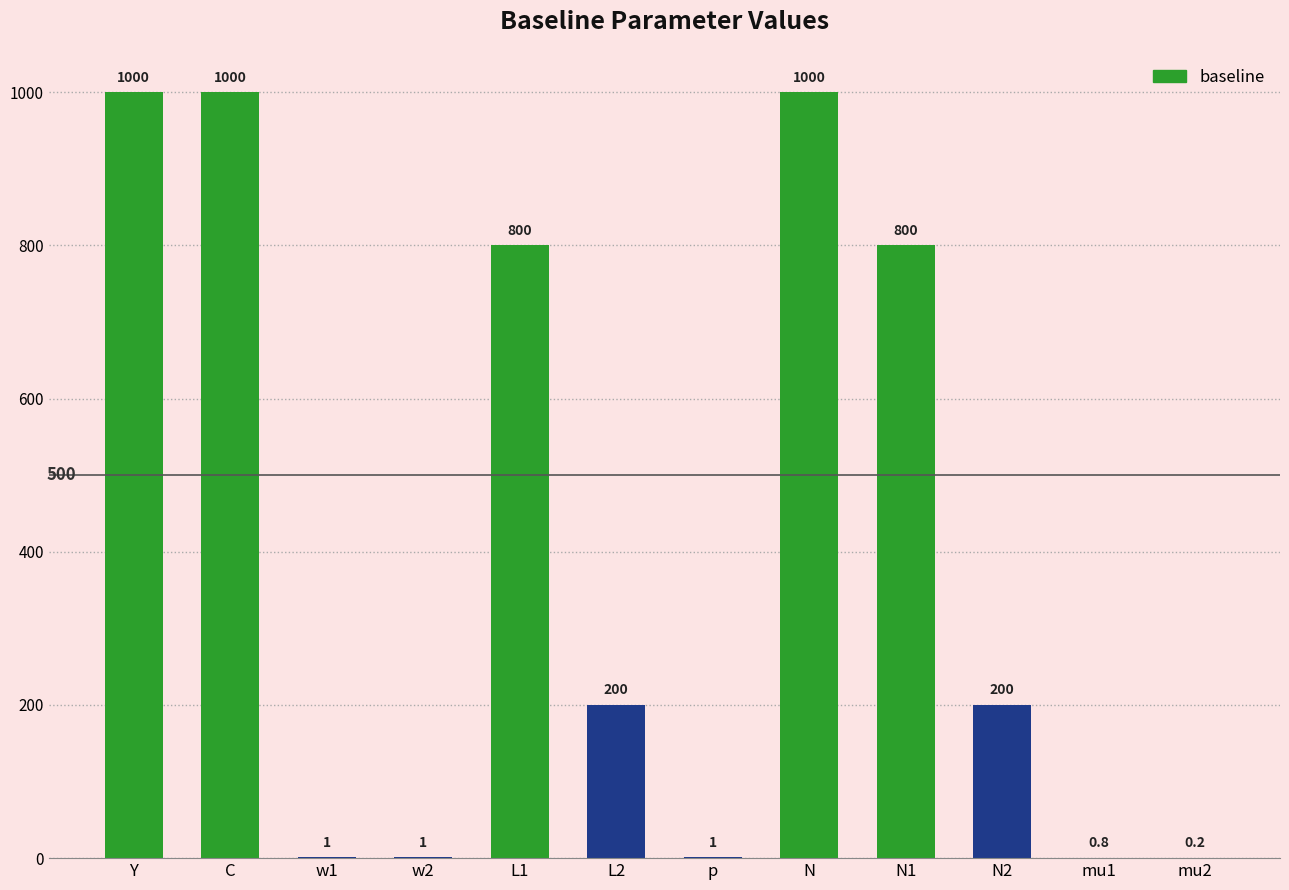

What is the sum of all values?

5004.0